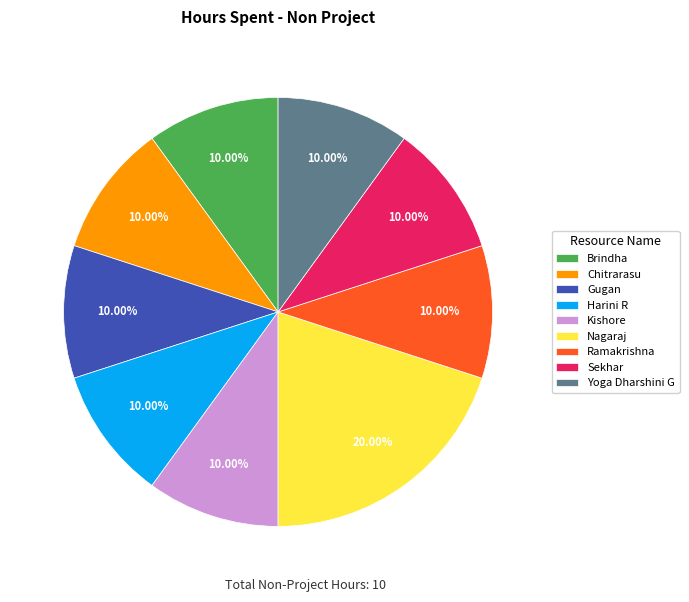

Which category has the biggest portion of the pie?

Nagaraj